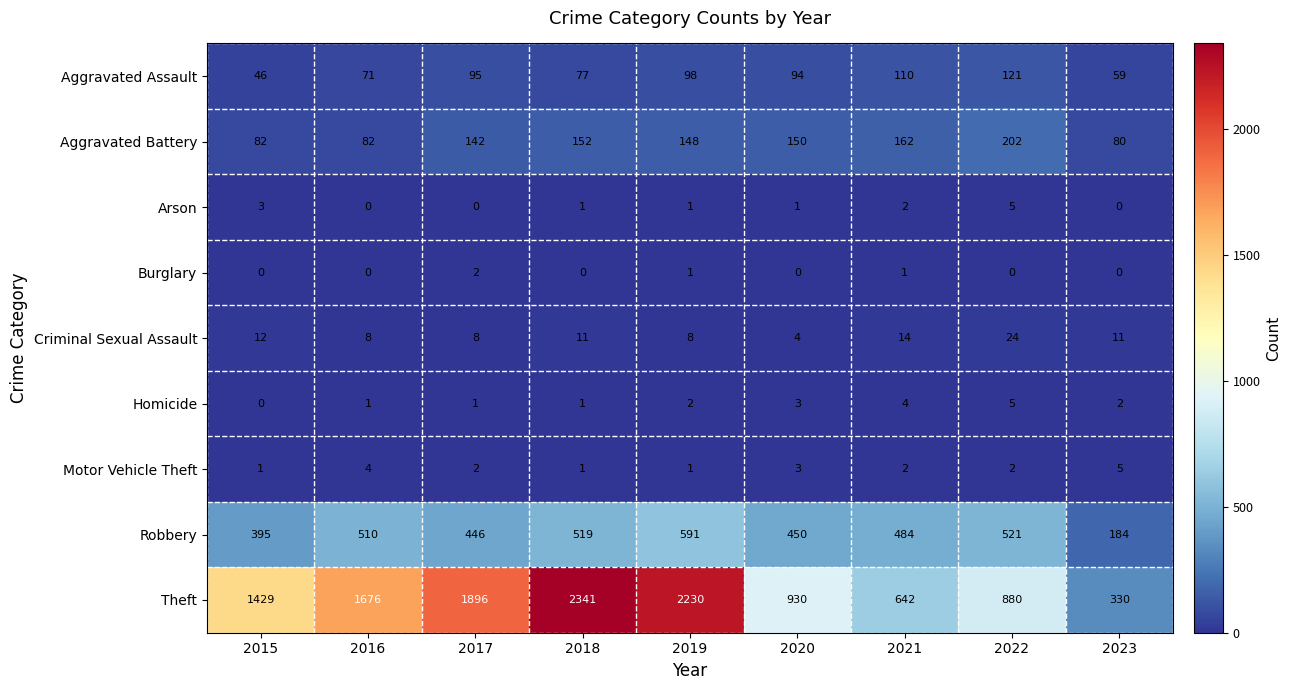

What is the total value across all series at 2015?

1968